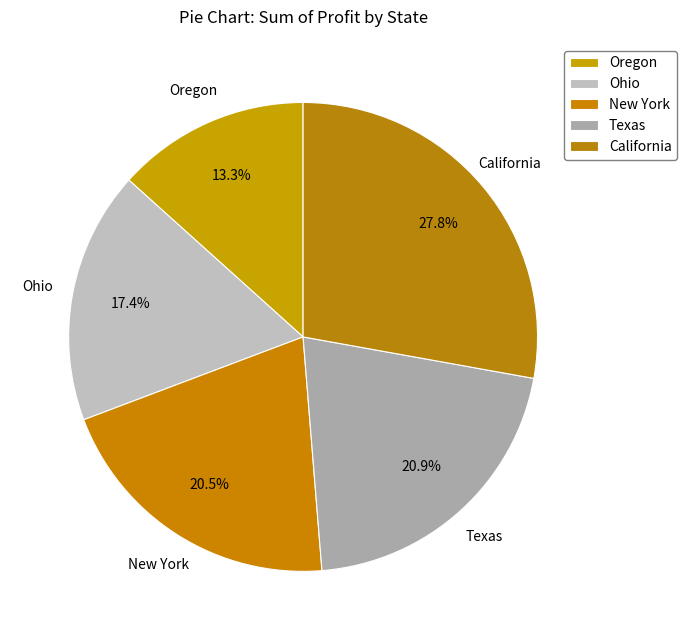

The Texas slice represents 21% of the pie. True or false?

True